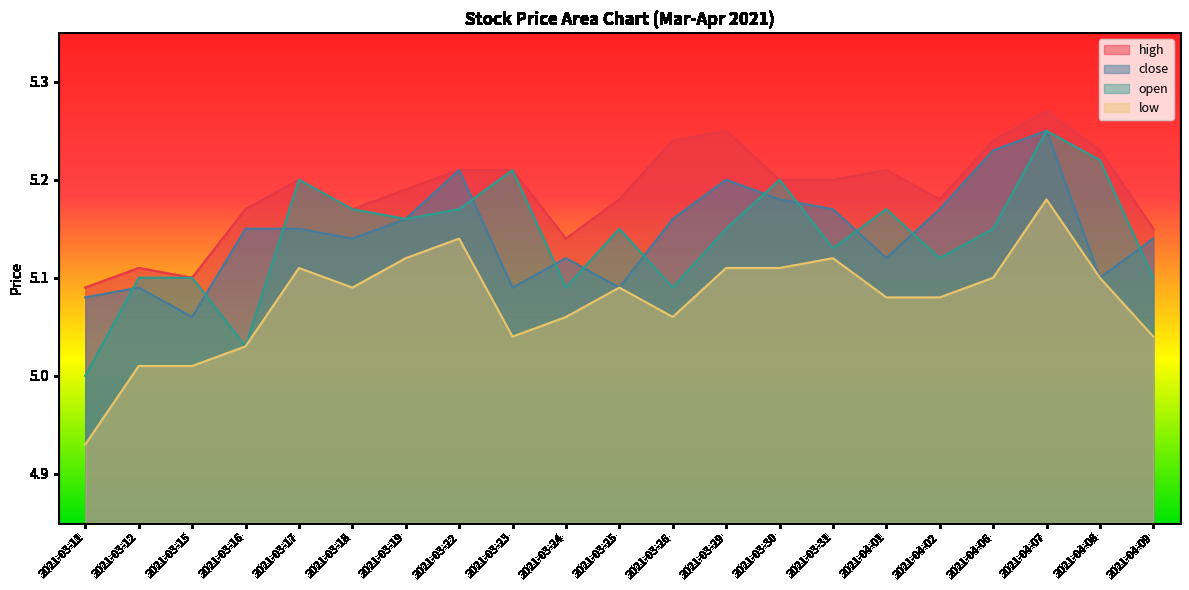

True or false: high and low cross at least once.

False